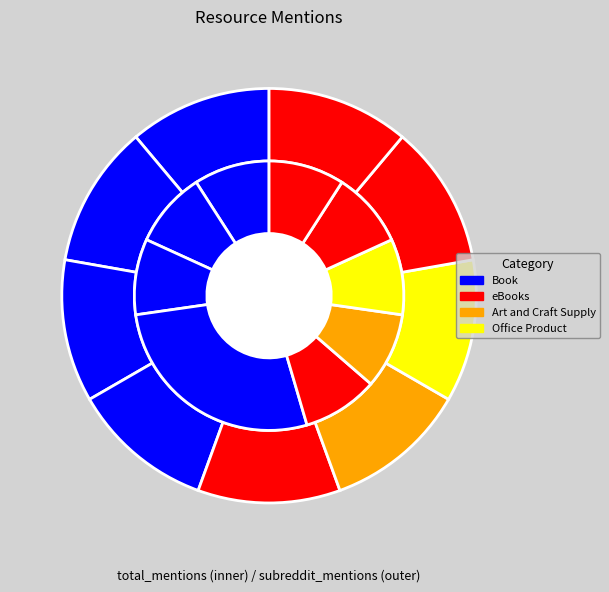

To the nearest percent, what percentage of the pie is Practical Chinese Reader Books 1 & 2?

9%